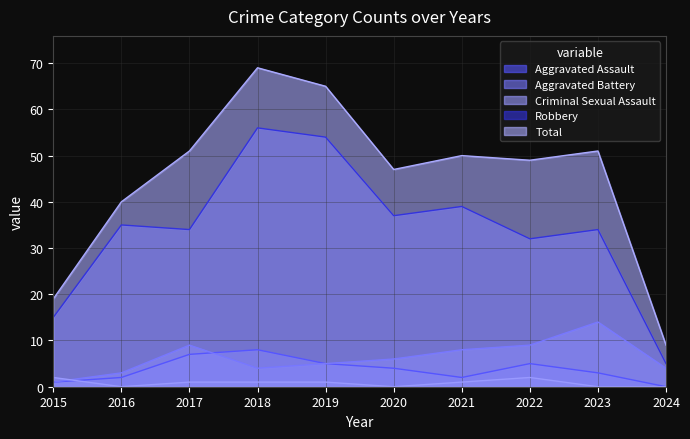

True or false: Aggravated Battery and Total intersect in this chart.

False